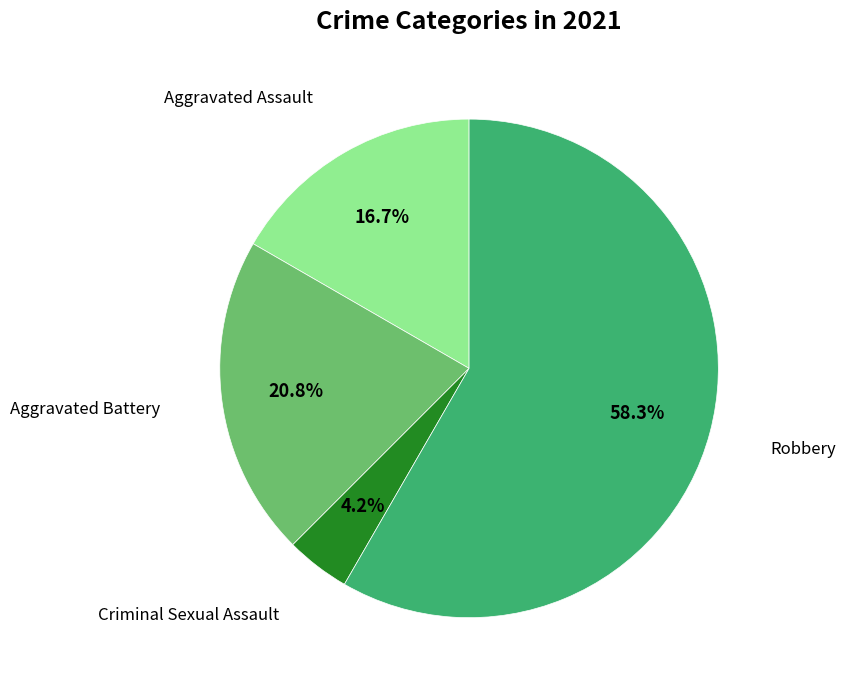

Is there a majority slice in this chart?

Yes